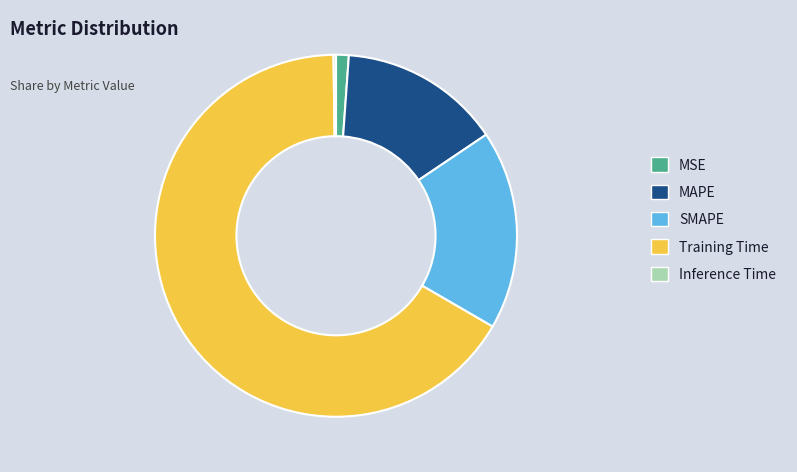

Is there a majority slice in this chart?

Yes